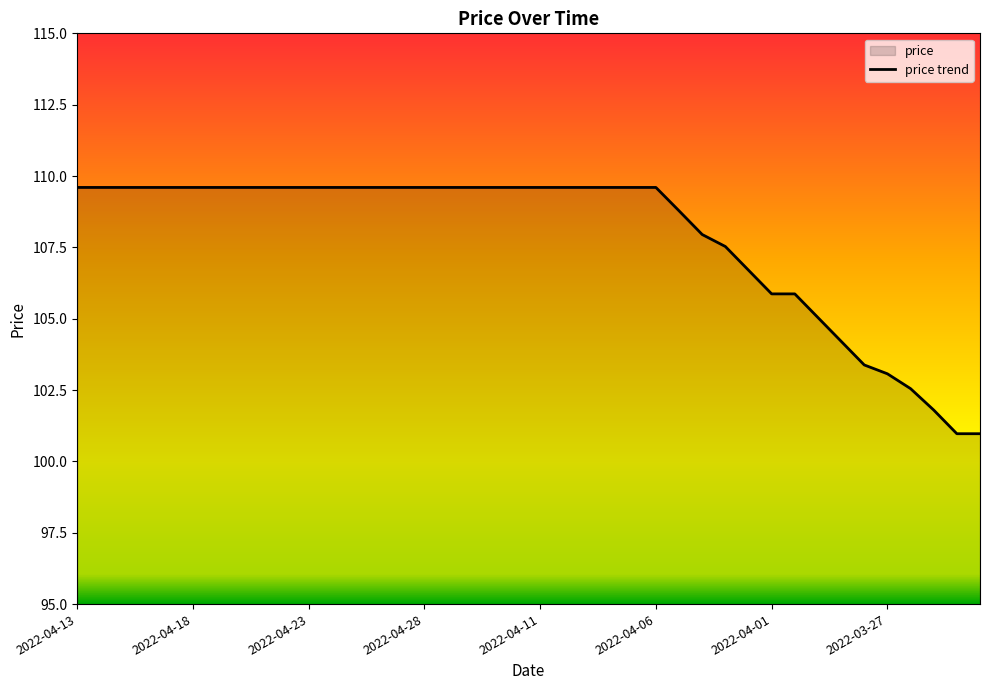

The chart shows a value of 33.0 at 2022-03-25. True or false?

False